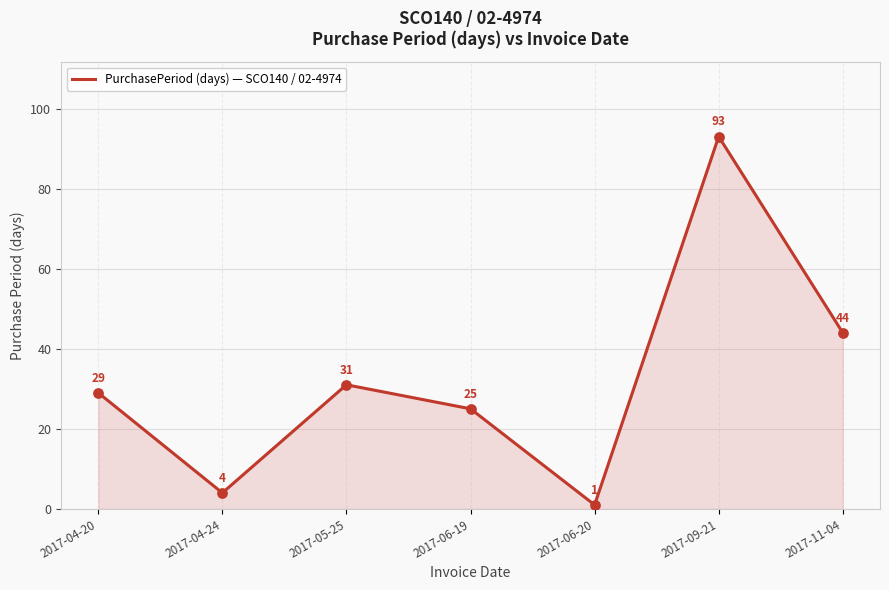

Between 2017-04-20 and 2017-06-20, which is larger?

2017-04-20